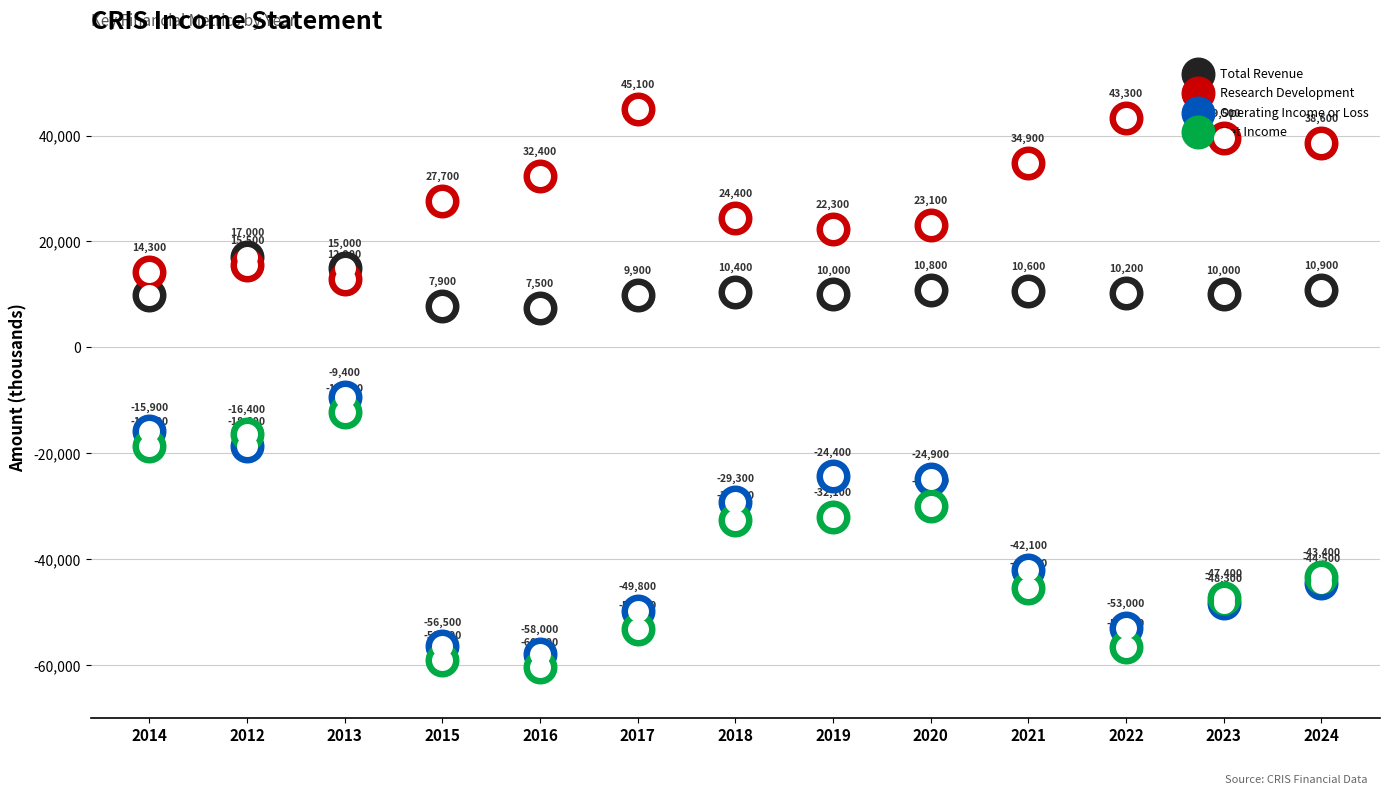

Which series has the widest spread of Y values?

Operating Income or Loss